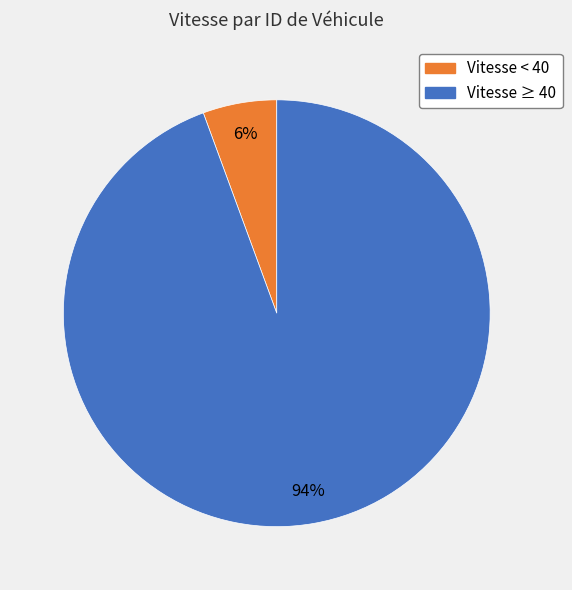

To the nearest percent, what is the average slice percentage?

50%